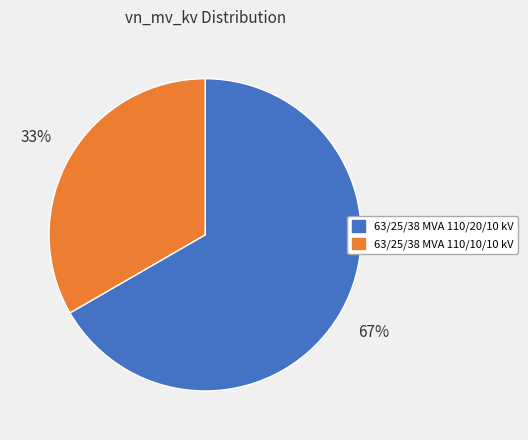

Which slice is the largest?

63/25/38 MVA 110/20/10 kV